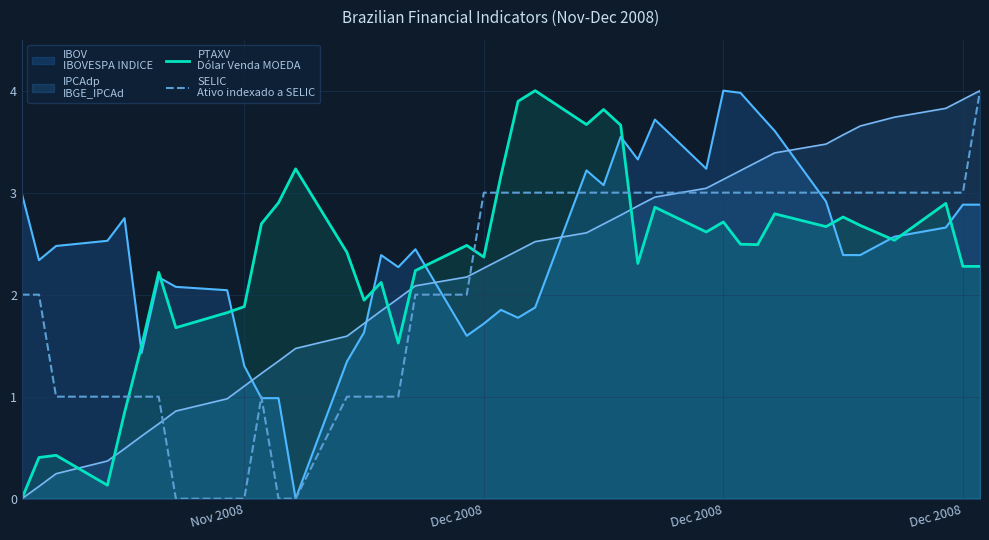

What are all the series names shown in the legend?

PTAXV
Dólar Venda MOEDA, SELIC
Ativo indexado a SELIC